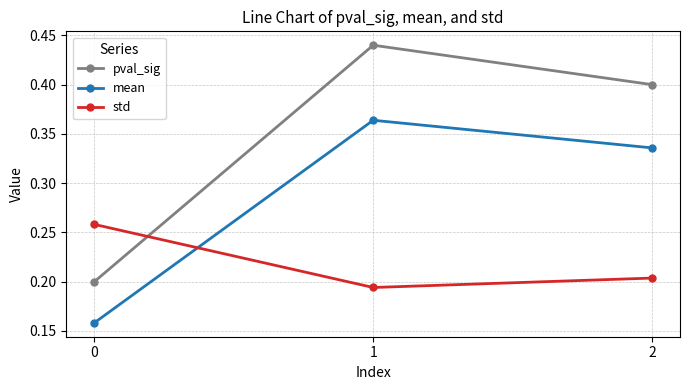

Which series has the largest total across all categories?

pval_sig